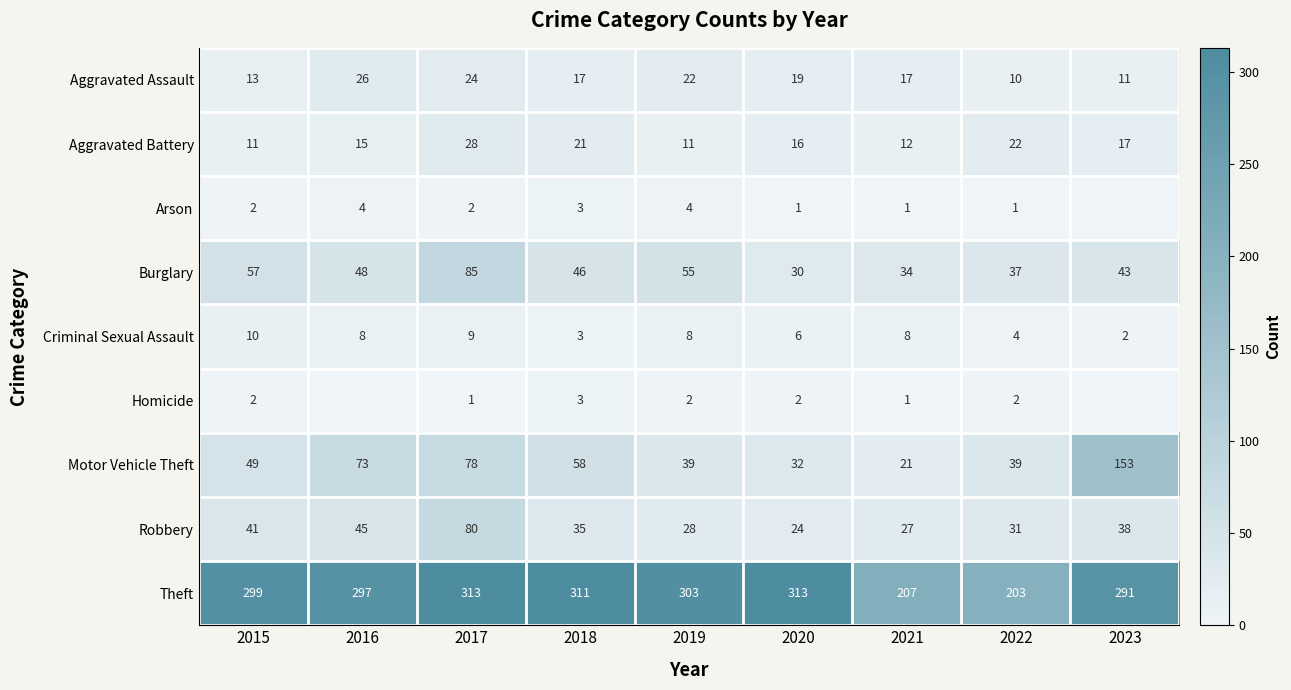

What is the approximate value of Criminal Sexual Assault at 2018?

3